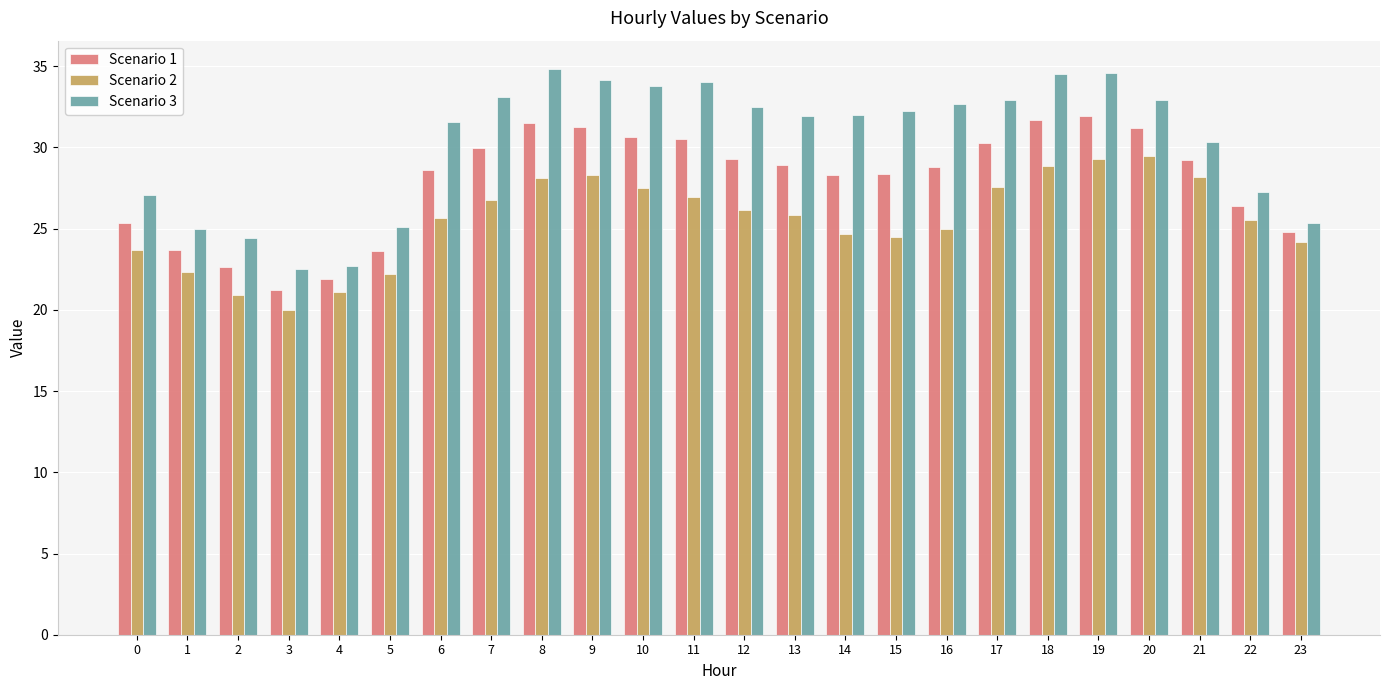

Between 16 and 22, which series saw the biggest shift?

Scenario 3